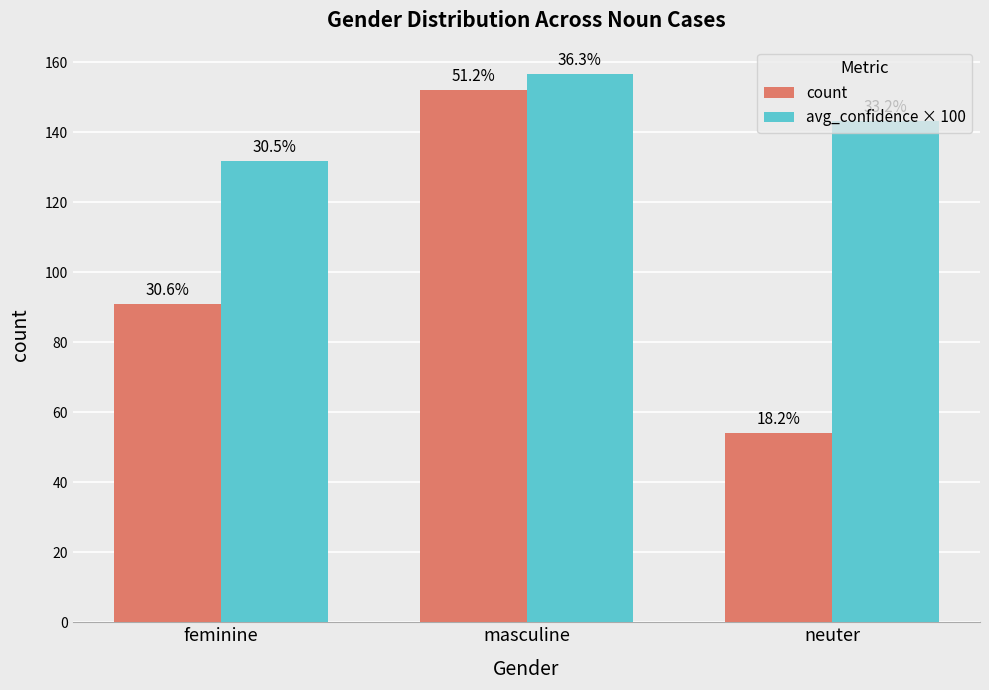

Which series has the largest range (max minus min)?

count